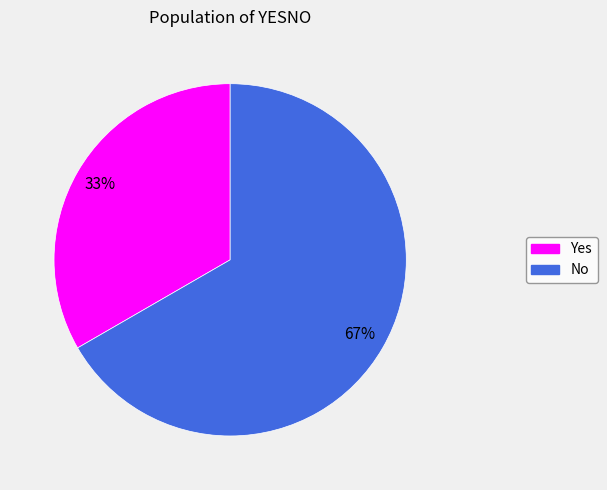

Is there any slice that represents more than half of the pie?

Yes